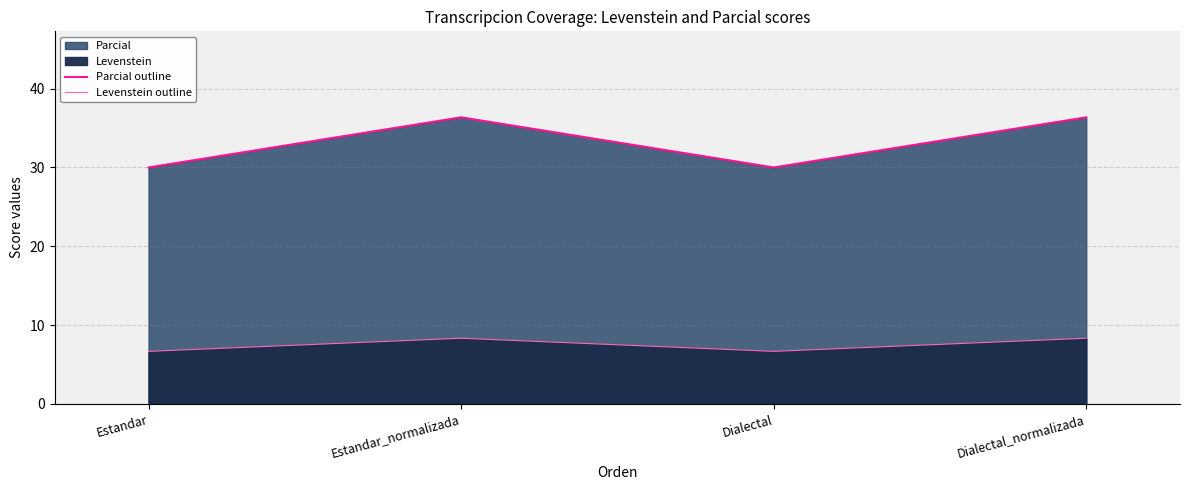

At which label is Parcial outline closest to 33?

Estandar